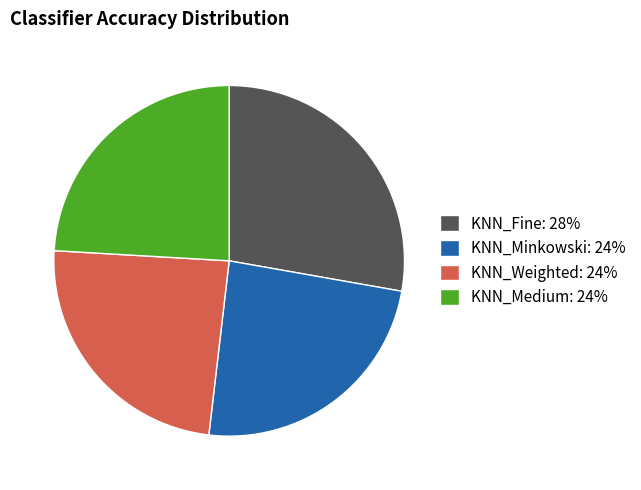

True or false: KNN_Minkowski: 24% accounts for 24% of the total.

True